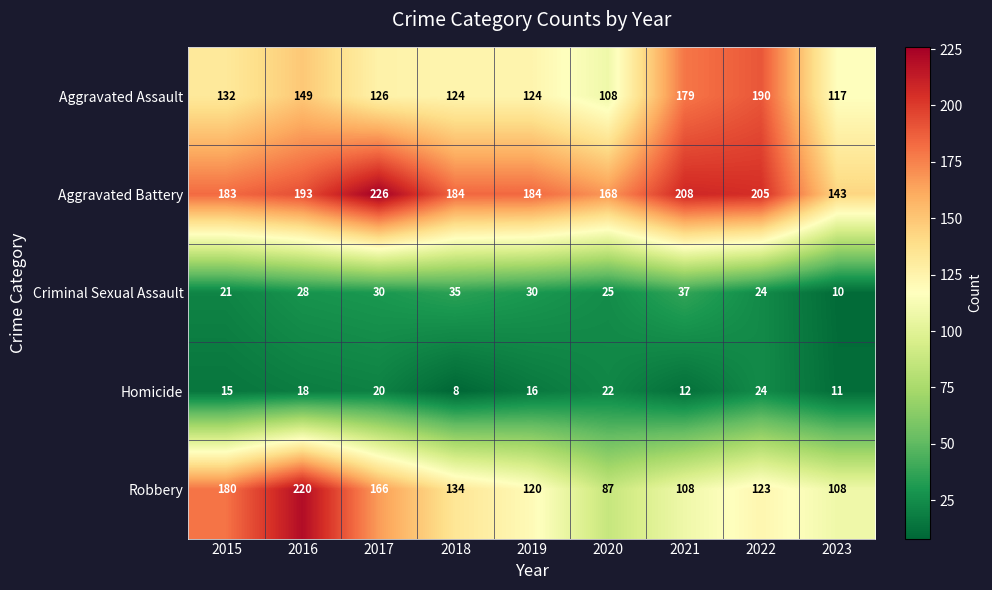

Which series has the largest range (max minus min)?

Robbery